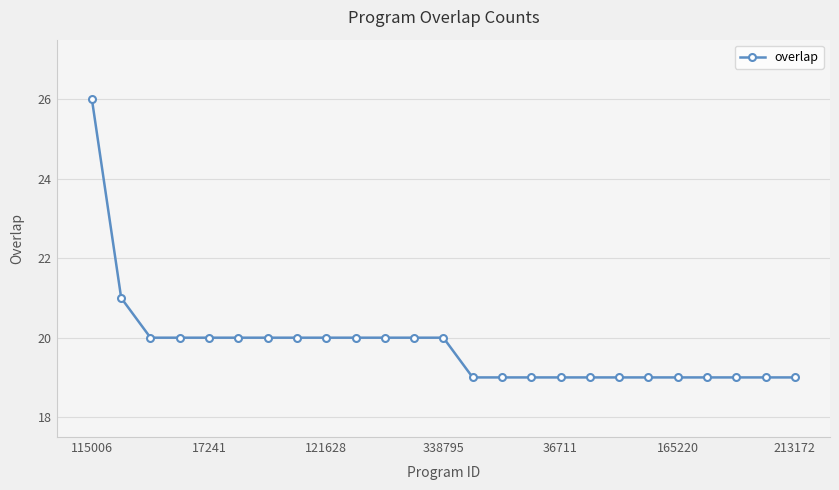

What is the maximum value shown in the chart?

26